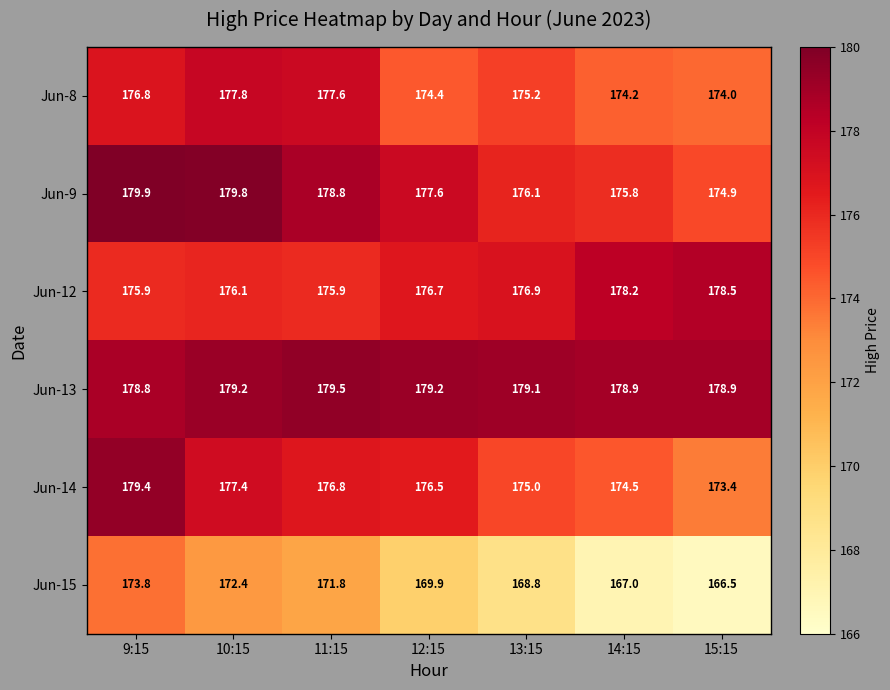

At how many categories does at least one series exceed 176?

7